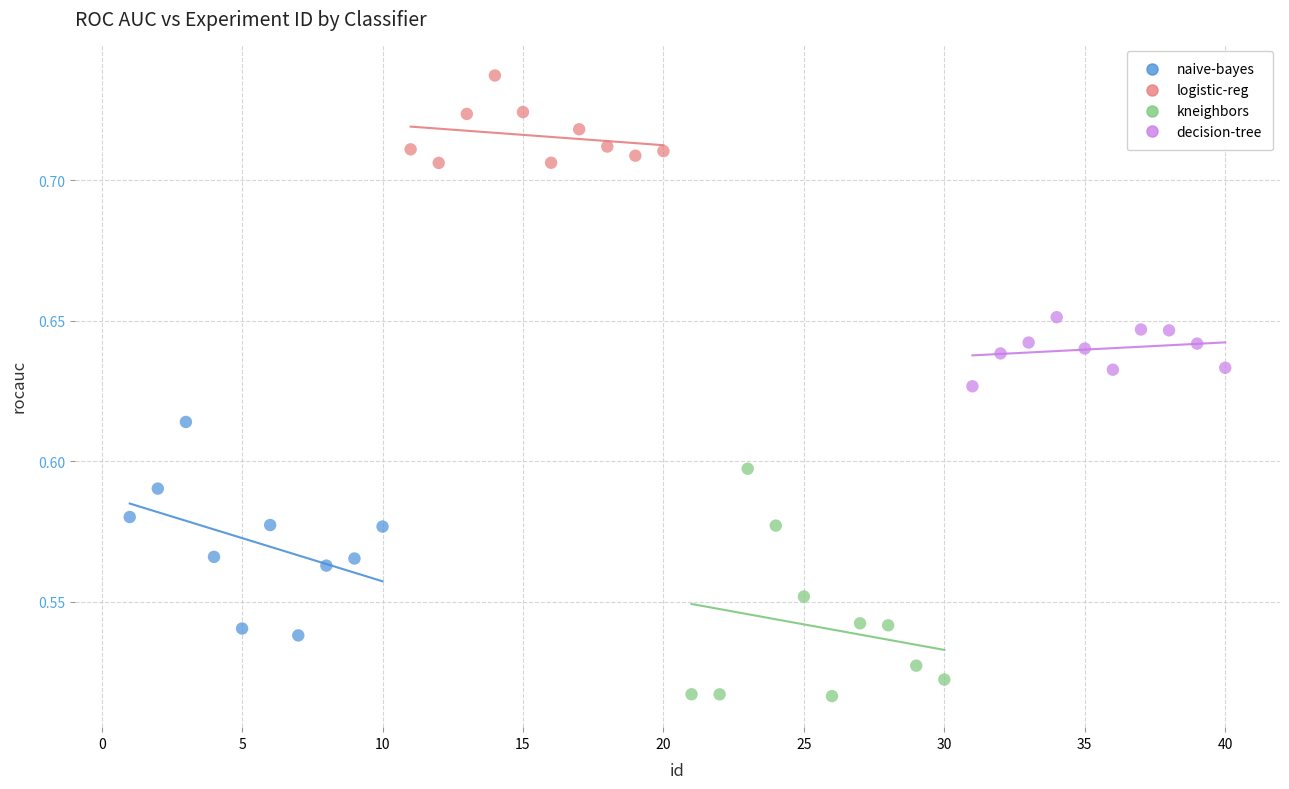

Which series contains the lowest Y value?

kneighbors